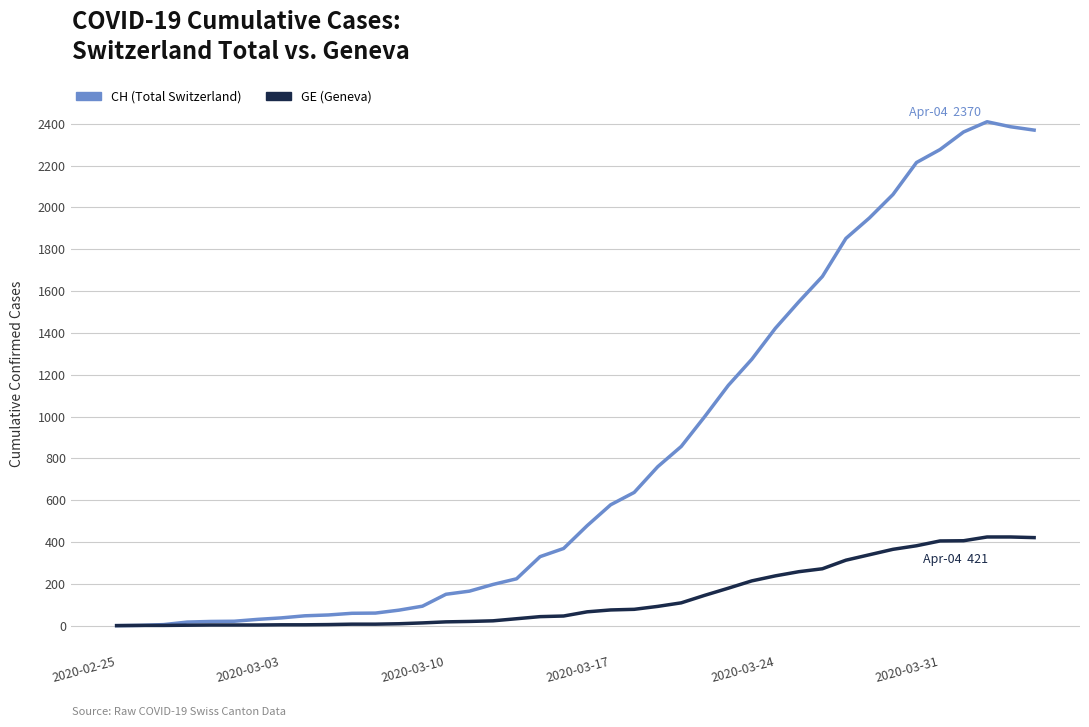

How many lines are shown in the chart?

2